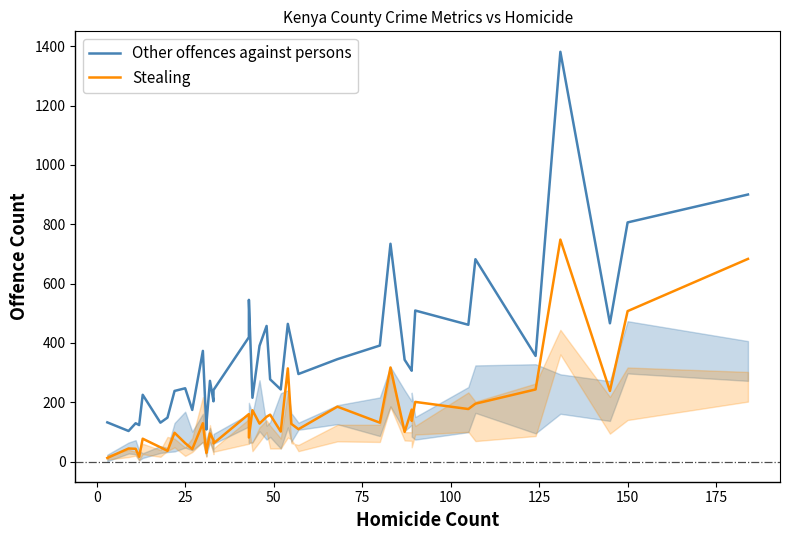

How many data points in Stealing are above 128?

19